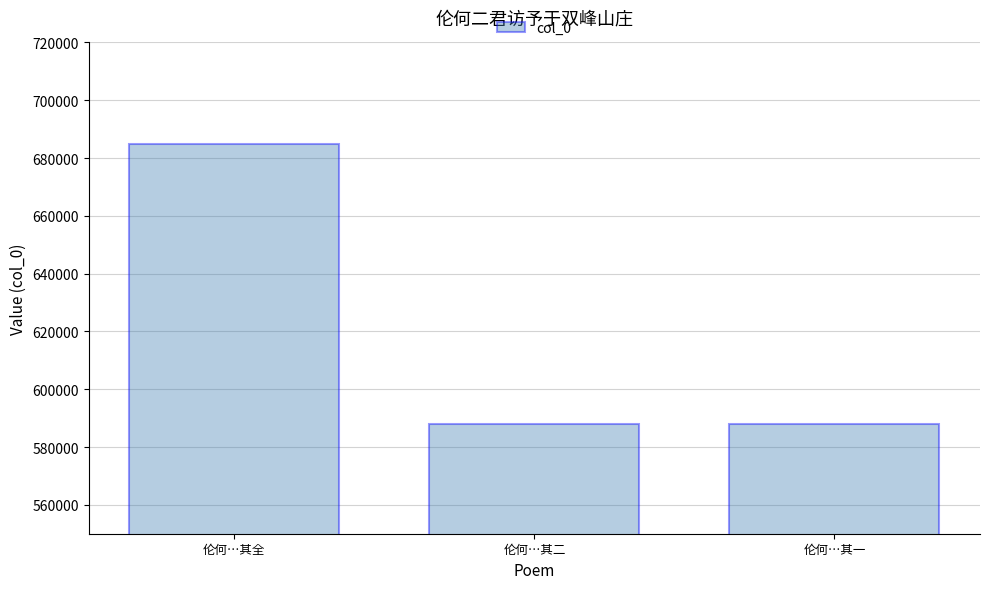

What is the ratio of the value at 伦何…其二 to the value at 伦何…其一?

1.0